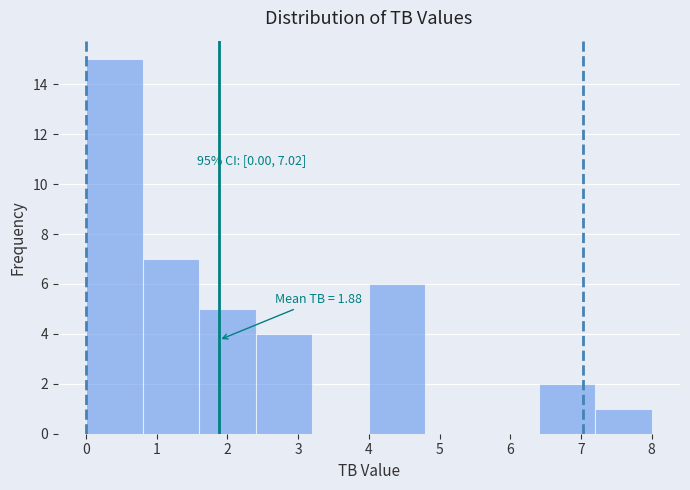

Over which range of the x-axis is the bar tallest?

0.0 to 0.8